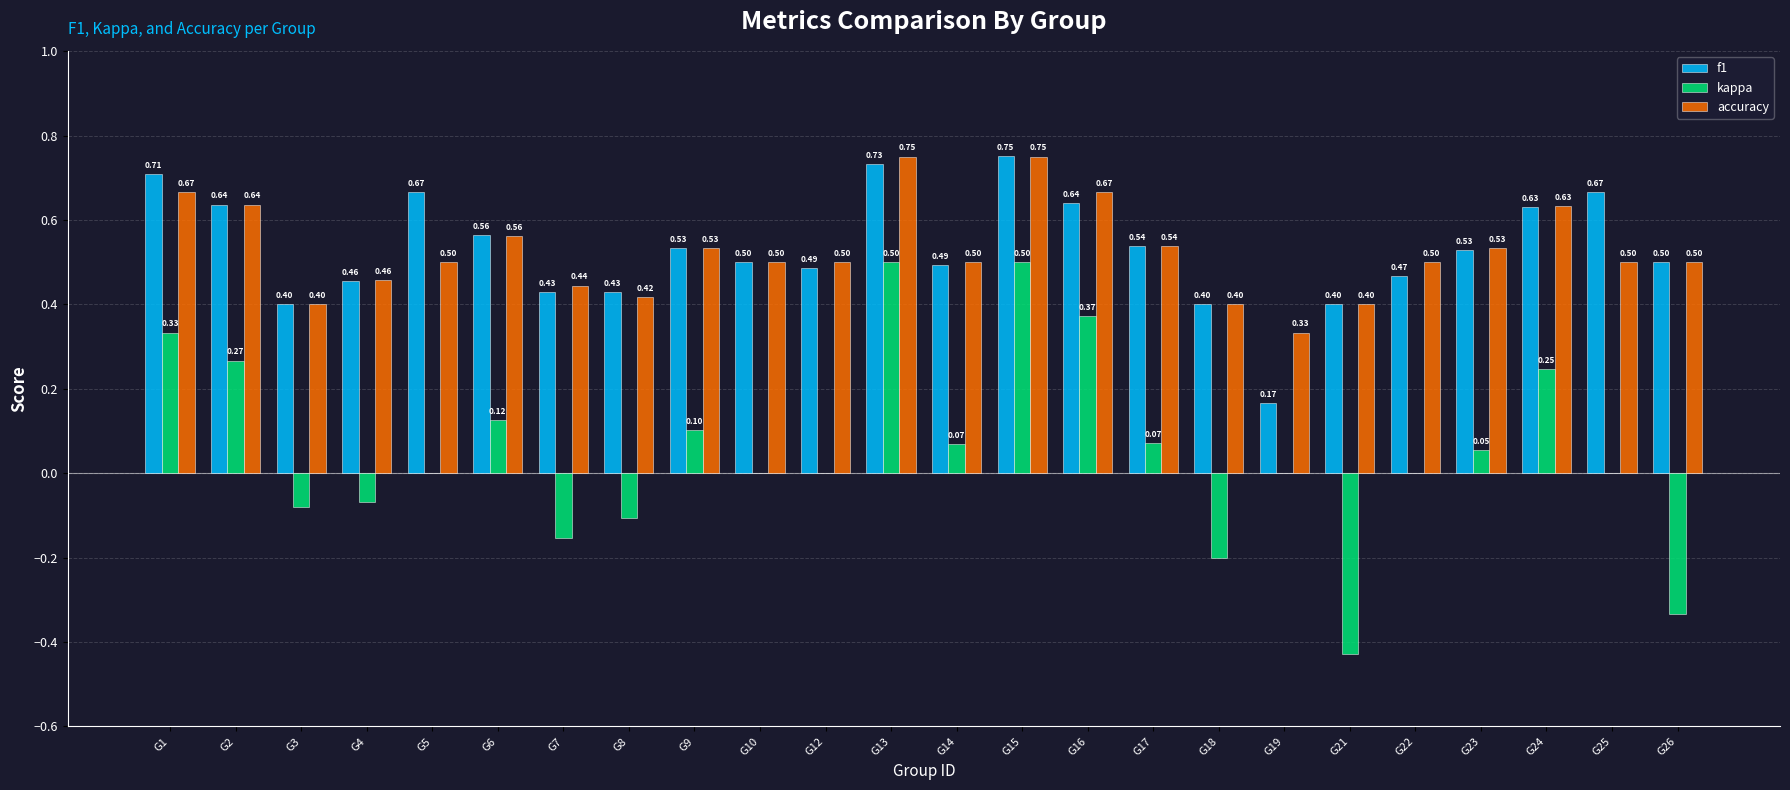

What is the sum of the f1 values at G9 and G12?

1.0